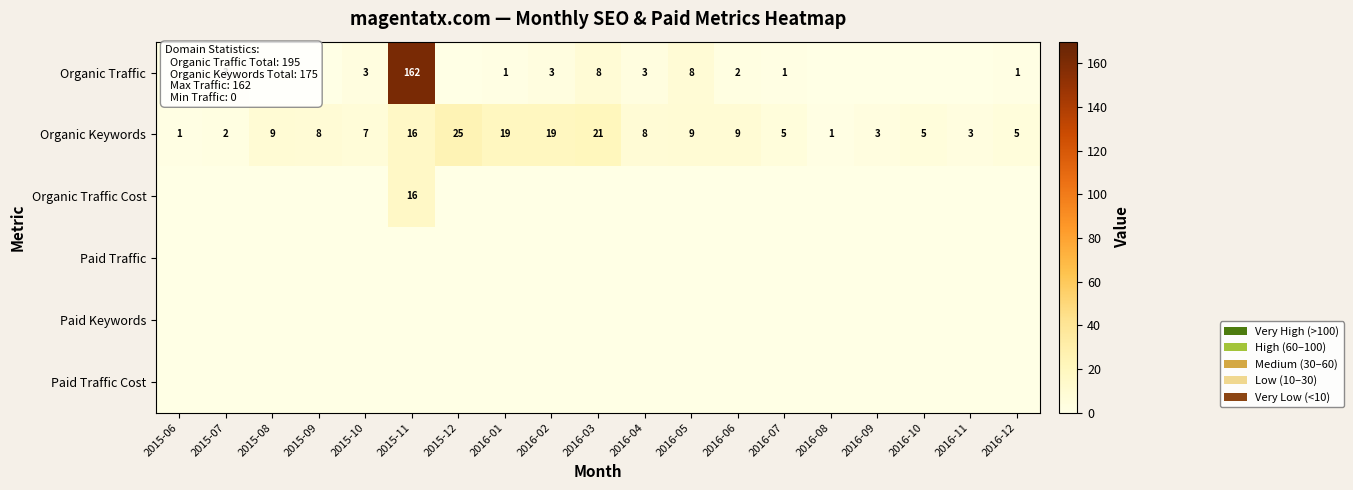

The Paid Traffic Cost series shows 0 at 2015-06. True or false?

True